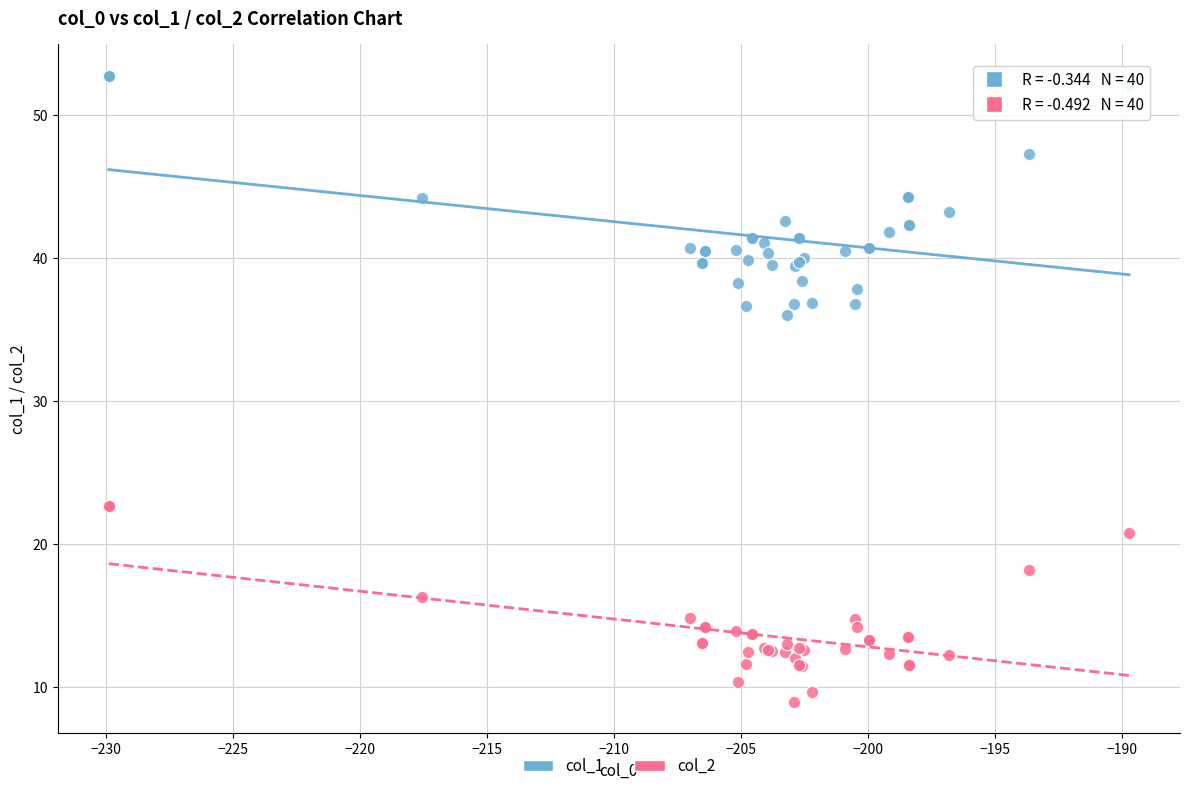

Which series reaches the maximum Y coordinate?

col_1